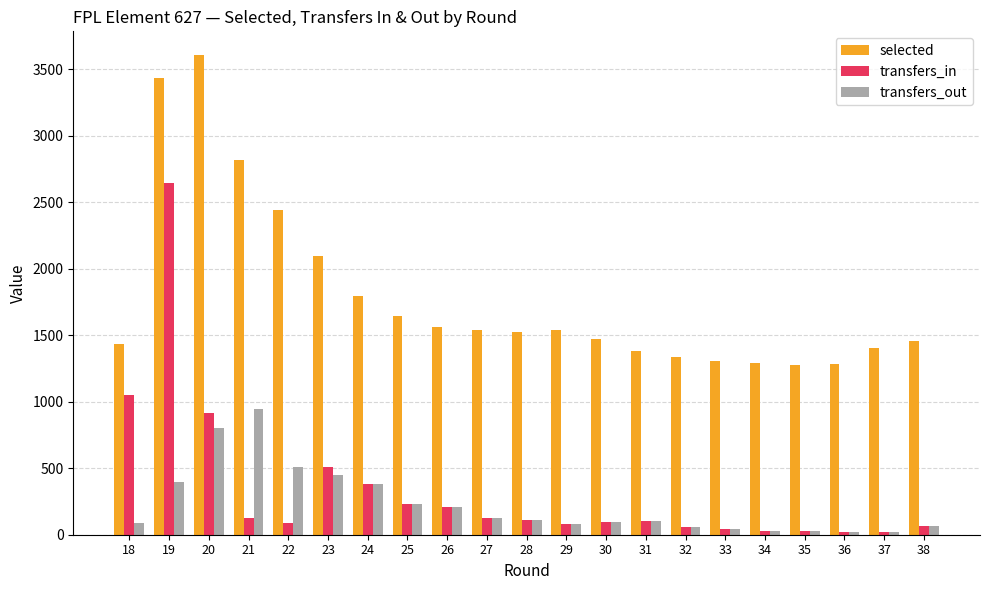

What are all the series names shown in the legend?

selected, transfers_in, transfers_out